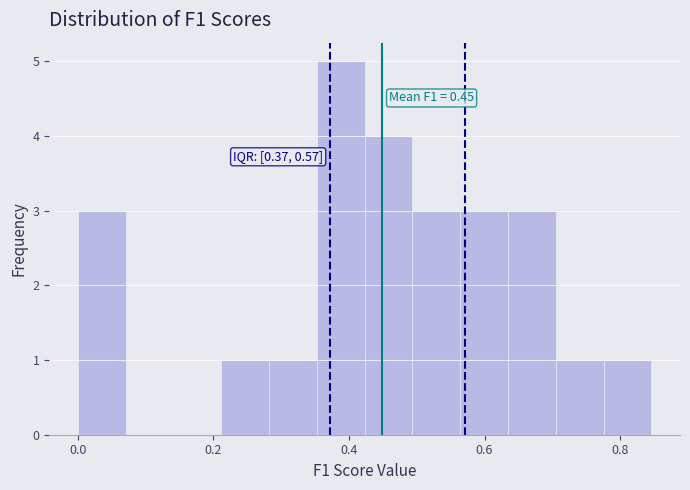

Read against the x-axis, roughly where is the centre of the tallest bar?

0.38